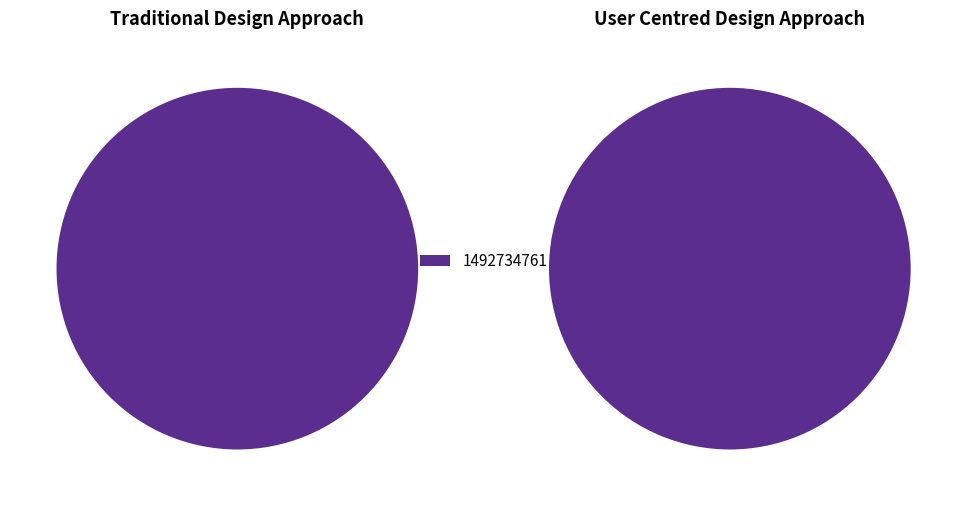

How many slices are in this pie chart?

2